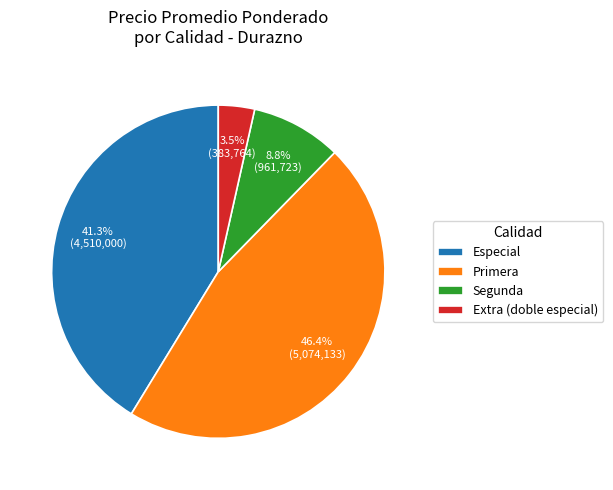

Does Segunda represent more than half of the total?

No